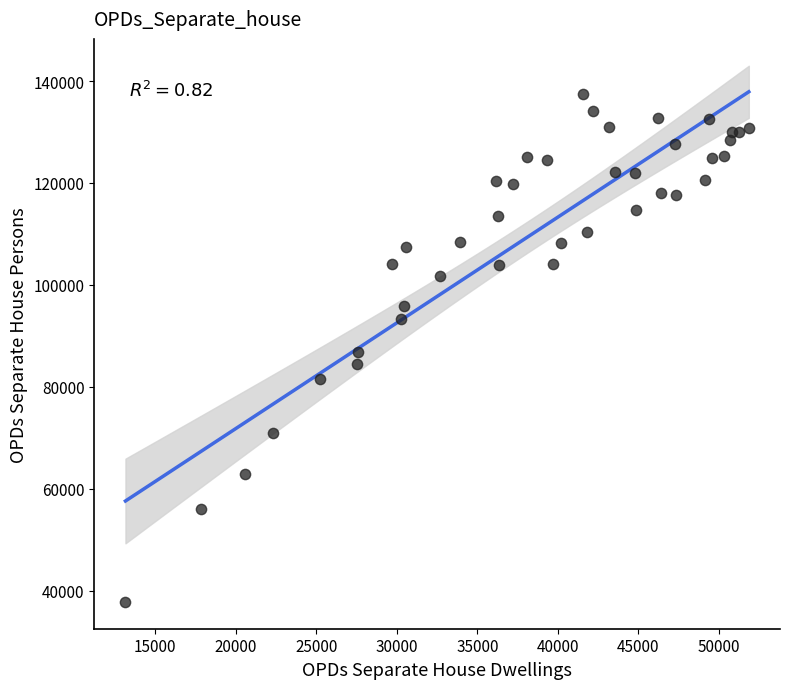

What is the range of Y values (max minus min)?

99662